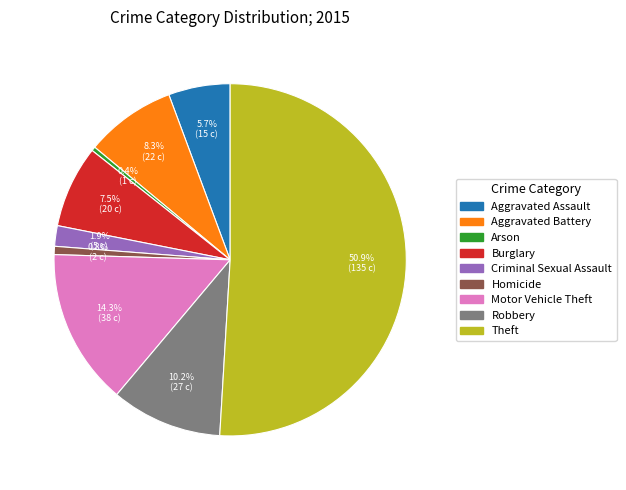

Combined, do Arson and Aggravated Battery account for over 50%?

No